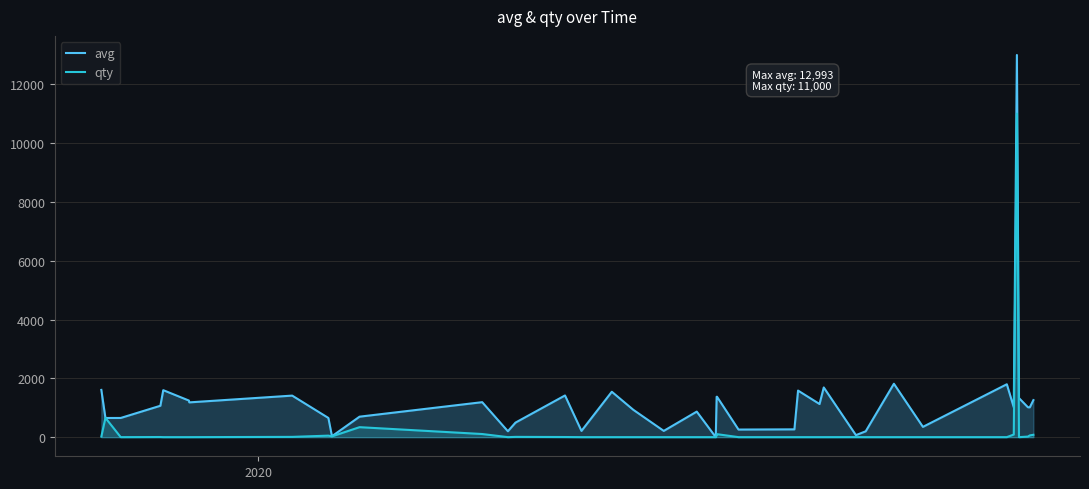

List the series in order of their overall mean, lowest first.

qty, avg